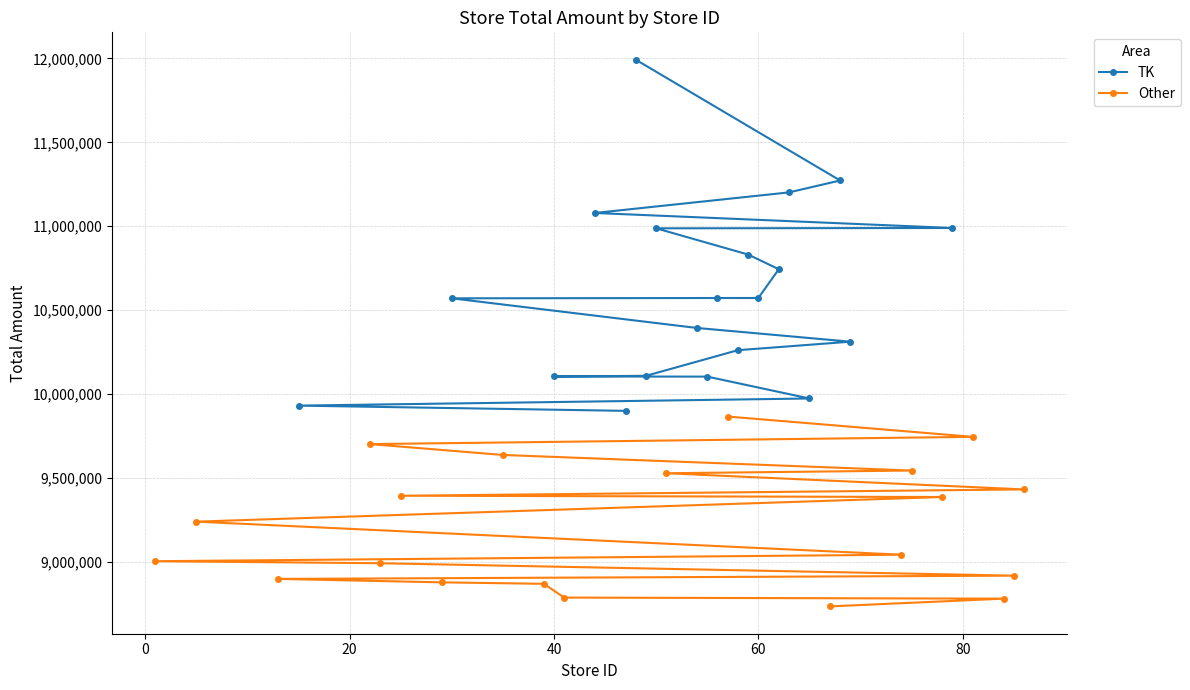

How many values in the TK series exceed 10572537?

9